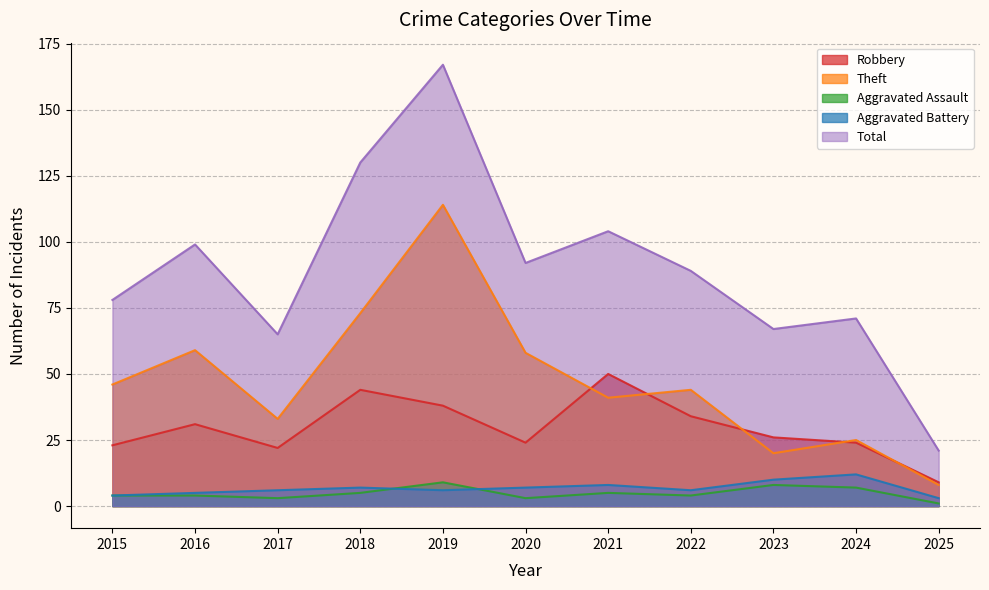

Reading left to right, transcribe all the data shown in this chart.

Robbery: 2015=23	2016=31	2017=22	2018=44	2019=38	2020=24	2021=50	2022=34	2023=26	2024=24	2025=9
Theft: 2015=46	2016=59	2017=33	2018=73	2019=114	2020=58	2021=41	2022=44	2023=20	2024=25	2025=8
Aggravated Assault: 2015=4	2016=4	2017=3	2018=5	2019=9	2020=3	2021=5	2022=4	2023=8	2024=7	2025=1
Aggravated Battery: 2015=4	2016=5	2017=6	2018=7	2019=6	2020=7	2021=8	2022=6	2023=10	2024=12	2025=3
Total: 2015=78	2016=99	2017=65	2018=130	2019=167	2020=92	2021=104	2022=89	2023=67	2024=71	2025=21